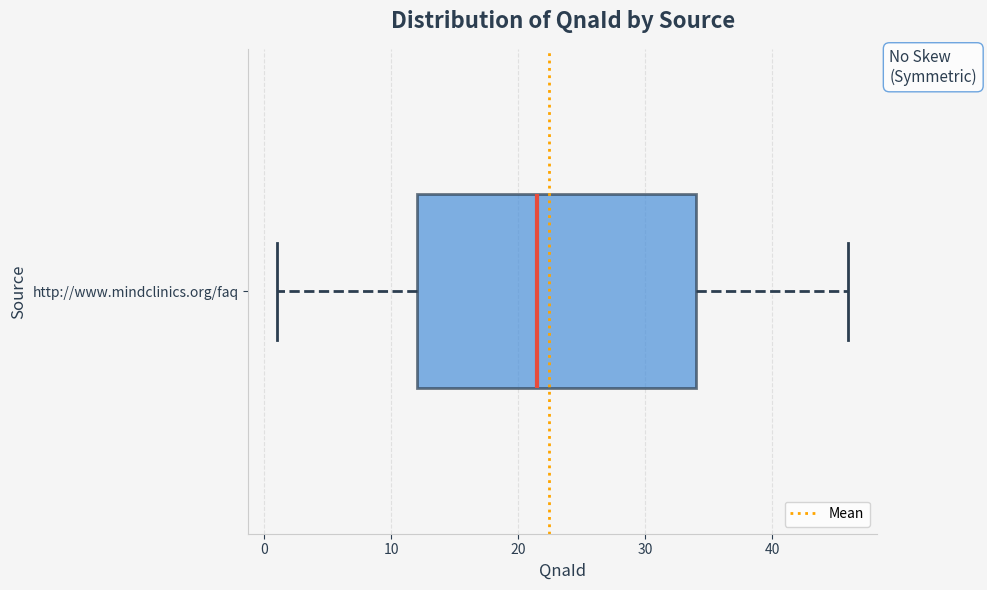

Read this box plot against the x-axis: the position of the median line, the range covered by the box, and the ends of both whiskers. The values are not printed on the chart, so give them approximately, as read against the axis.

median 22, box 12 to 34, whiskers 1 to 46